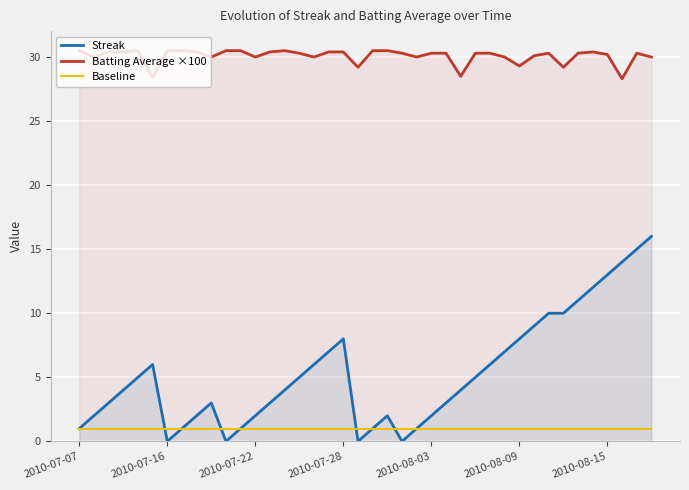

What is the minimum value for Batting Average ×100?

28.3